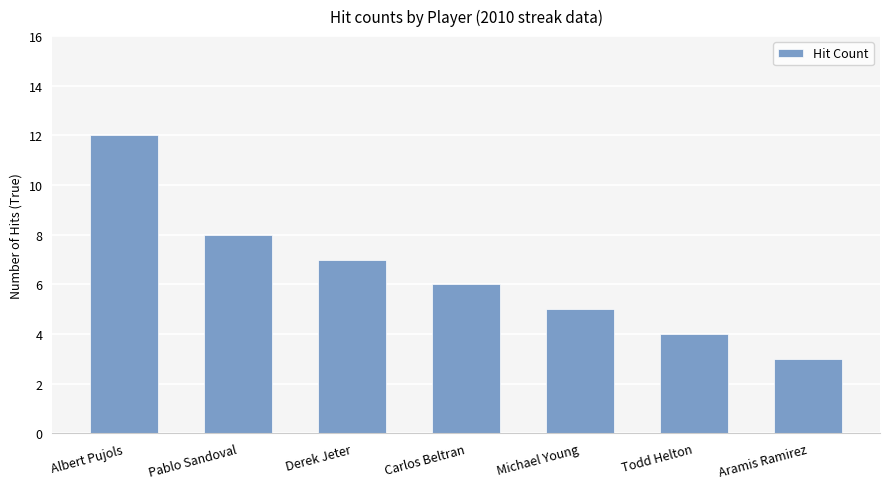

Does the chart contain stacked bars?

No